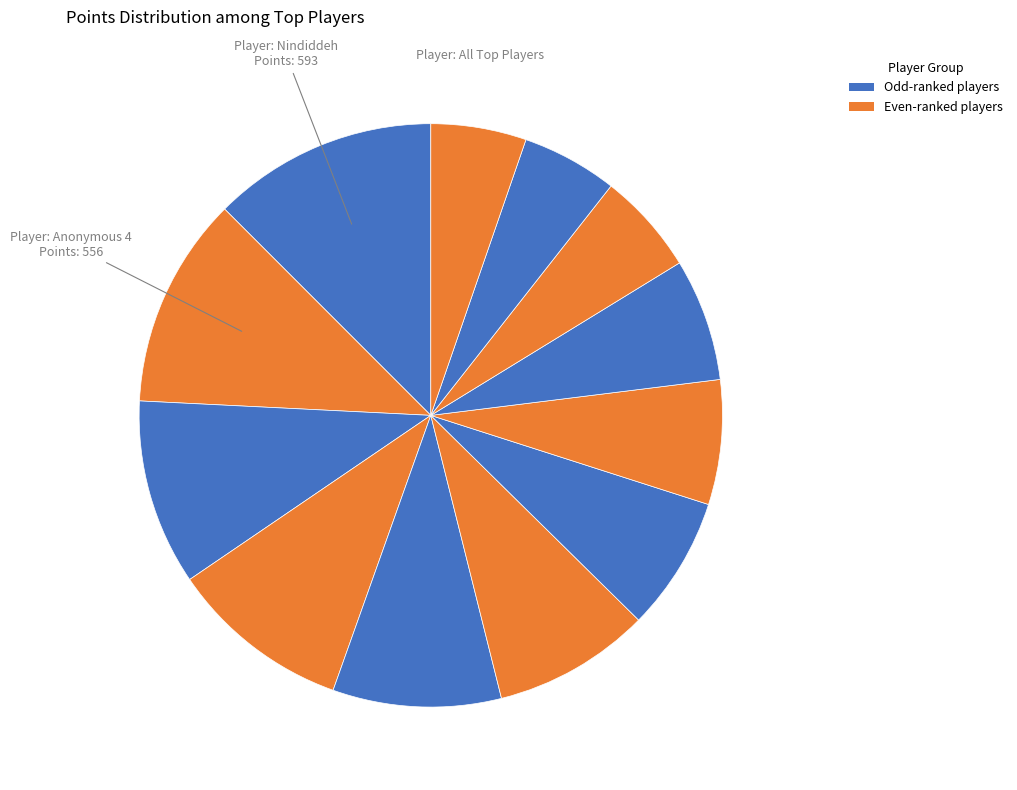

To the nearest percent, what is the difference between the largest and smallest slice percentages?

7%